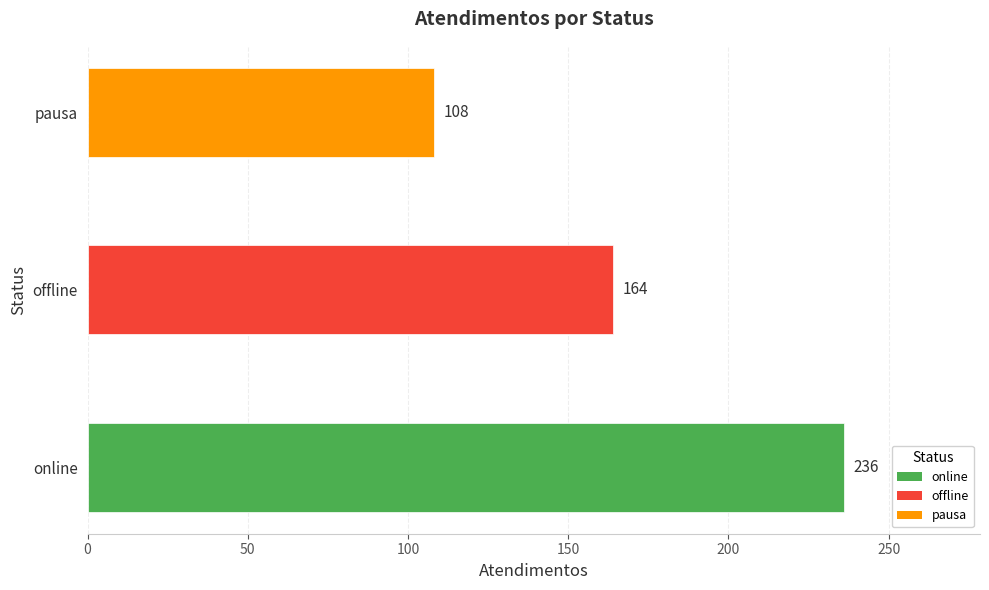

Rank the categories by value from highest to lowest.

online, offline, pausa